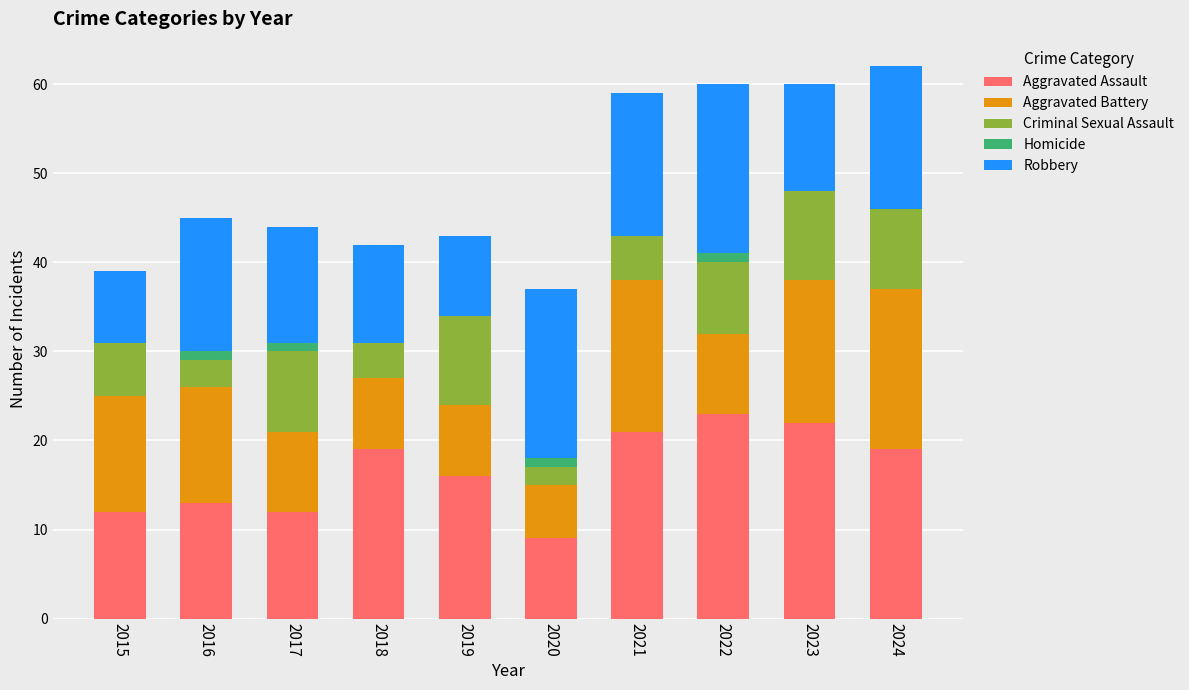

Is it true that Aggravated Assault equals 19 at 2024?

True